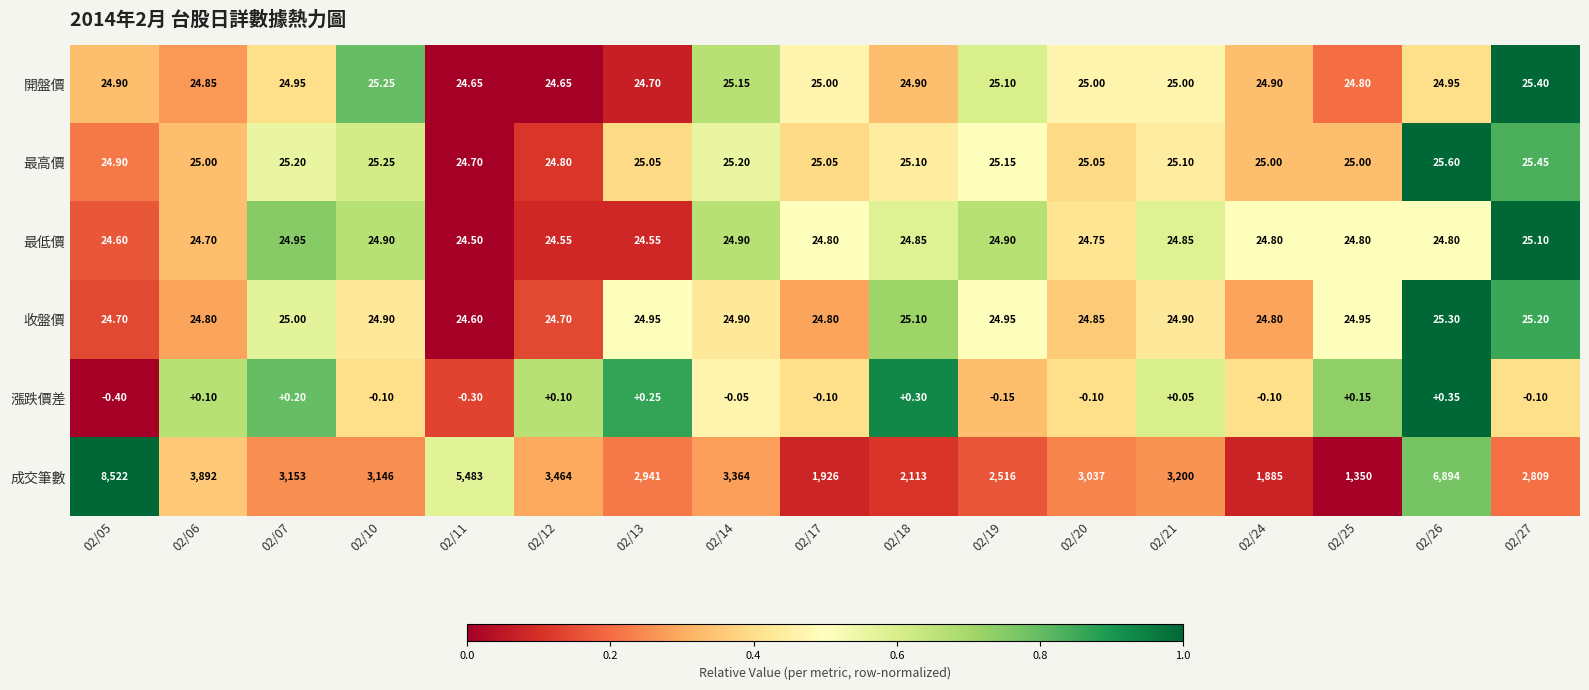

Between 02/07 and 02/20, which series saw the biggest shift?

成交筆數